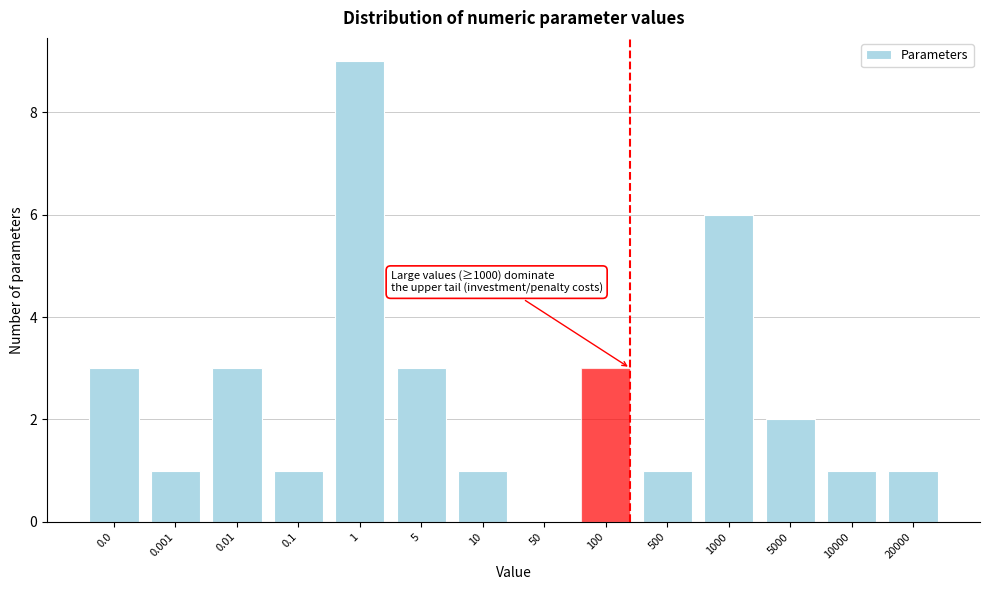

Reading left to right, transcribe all the data shown in this chart.

0.0=3	0.001=1	0.01=3	0.1=1	1=9	5=3	10=1	50=0	100=3	500=1	1000=6	5000=2	10000=1	20000=1